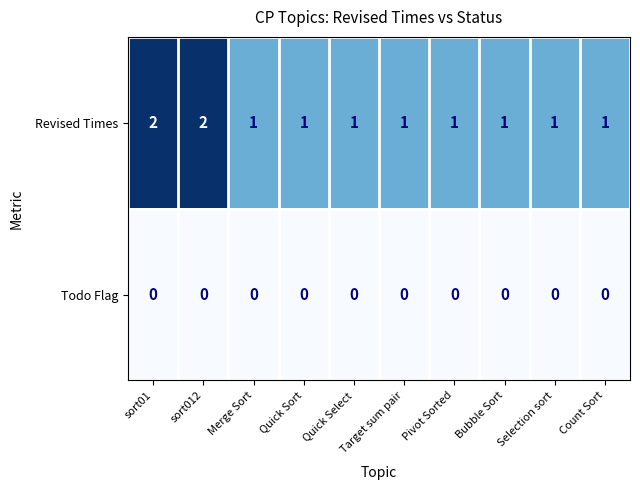

At sort01, list the series in order from smallest to largest.

Todo Flag, Revised Times